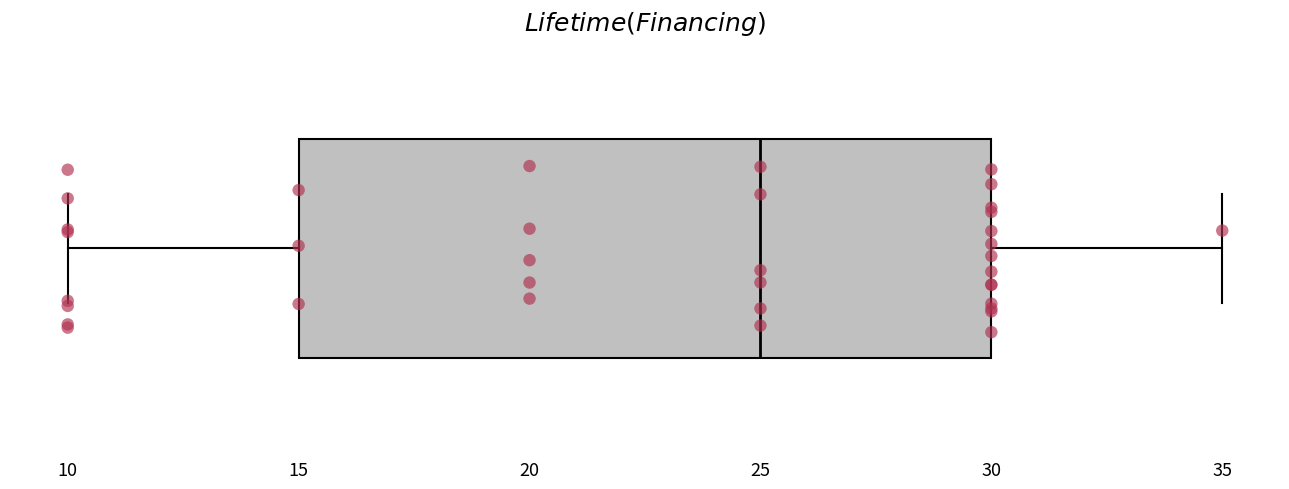

Where is the left edge of the box on the x-axis? The values are not printed on the chart, so give them approximately, as read against the axis.

15